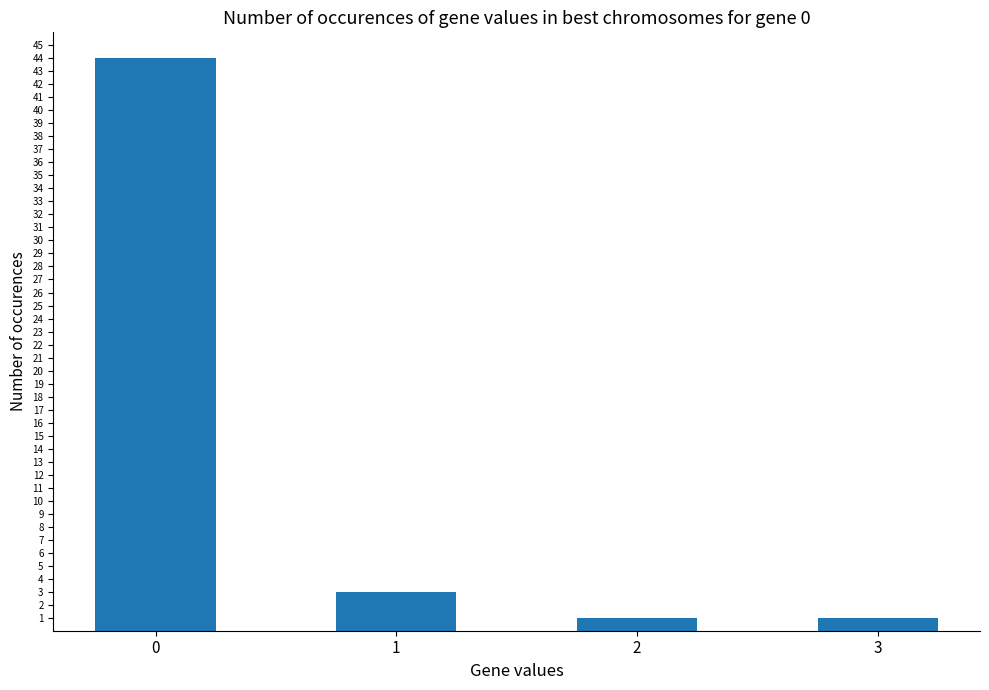

Reading left to right, extract all data points from this chart.

0=44	1=3	2=1	3=1